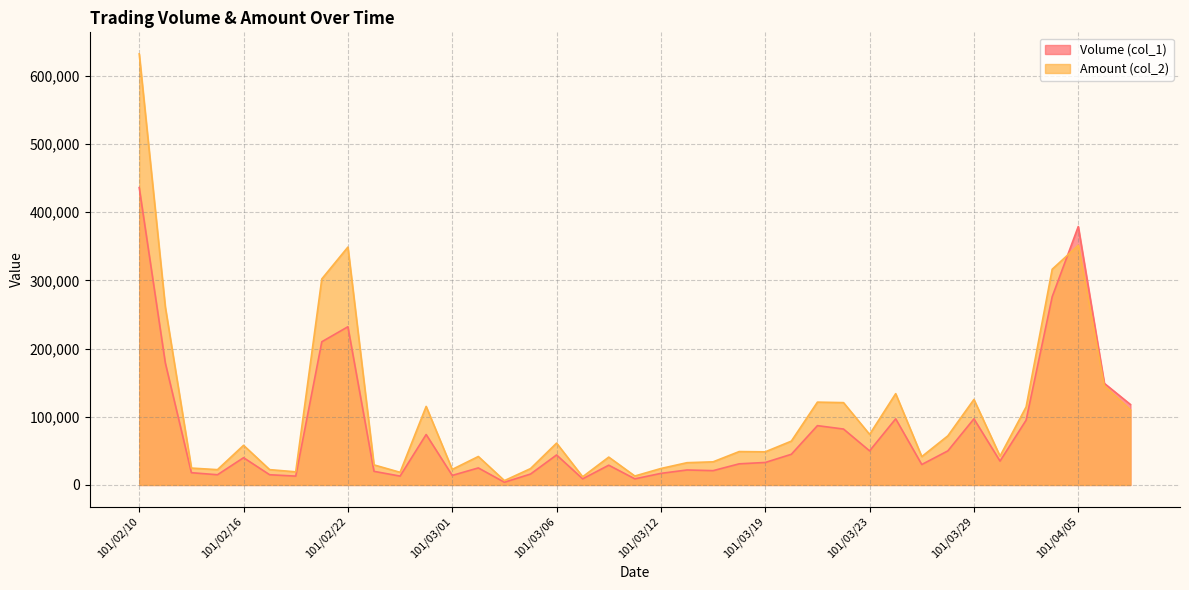

Is the value of Volume (col_1) at 101/03/22 greater than the value of Amount (col_2) at 101/02/20?

Yes